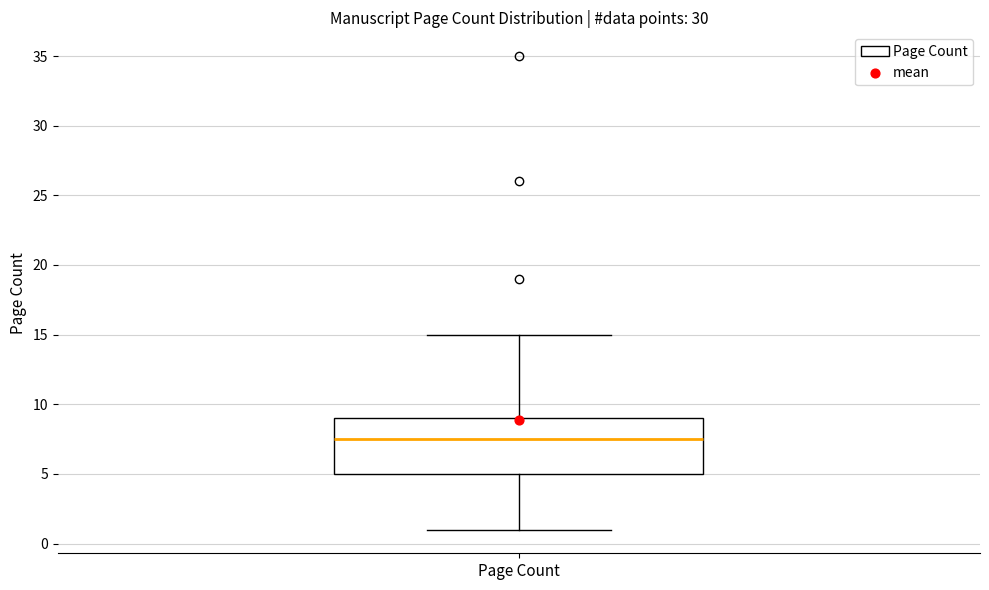

Transcribe this box plot: give where the median line is, the range the box spans, and where the two whiskers end, as read against the y-axis. The values are not printed on the chart, so give them approximately, as read against the axis.

median 7.5, box 5.0 to 9.0, whiskers 1.0 to 15.0